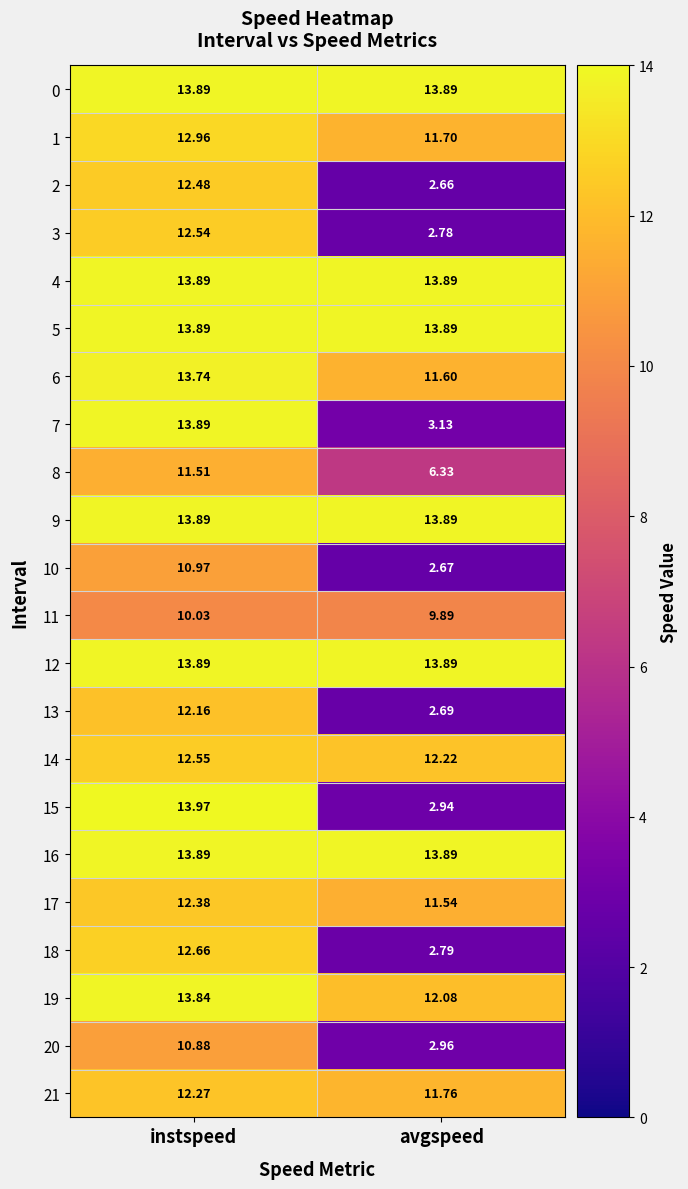

What is the difference between the highest and lowest values at avgspeed?

11.2